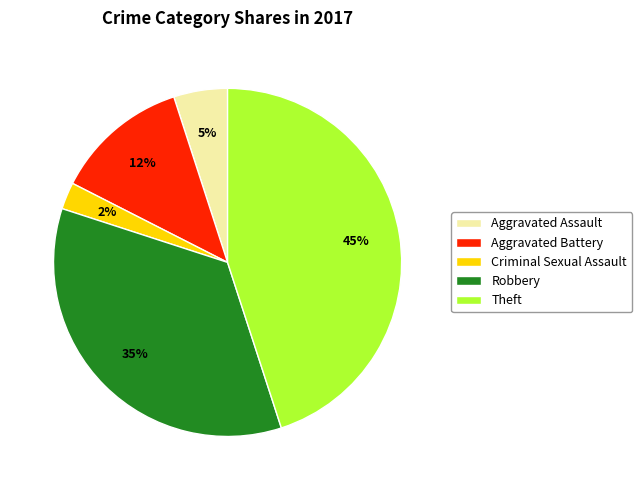

Do Aggravated Battery and Theft together represent more than half of the pie?

Yes